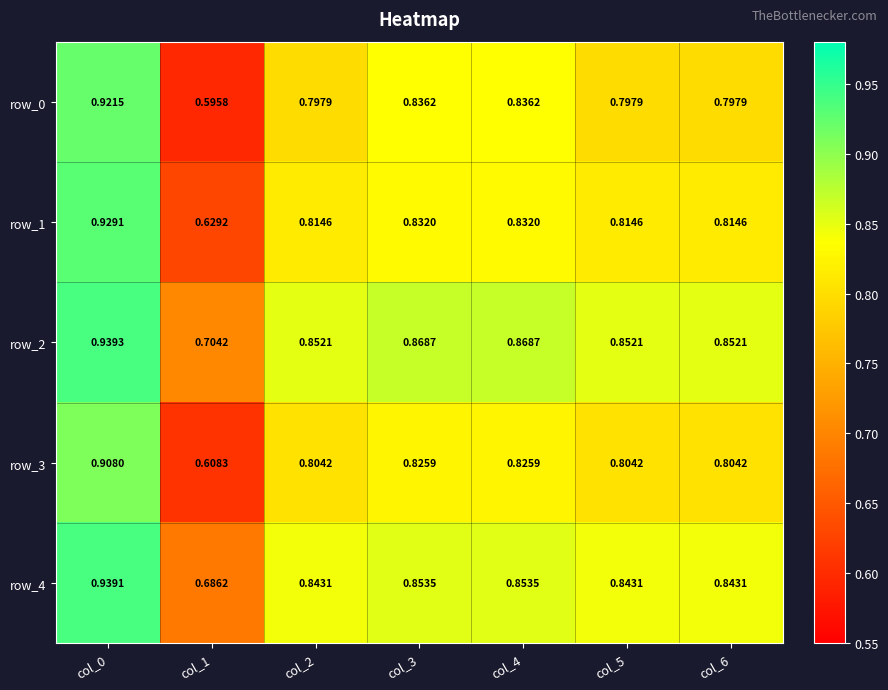

Is the value of row_4 at col_0 greater than the value of row_0 at col_2?

Yes